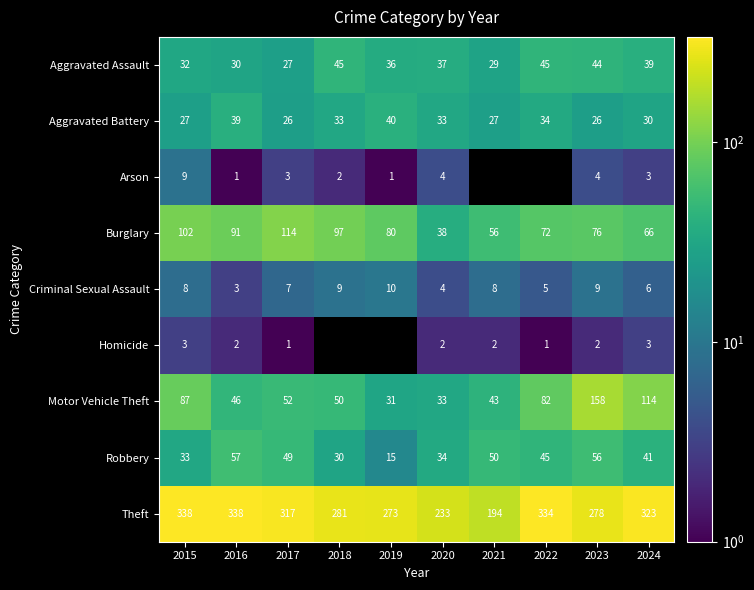

At how many categories does at least one series exceed 300?

5